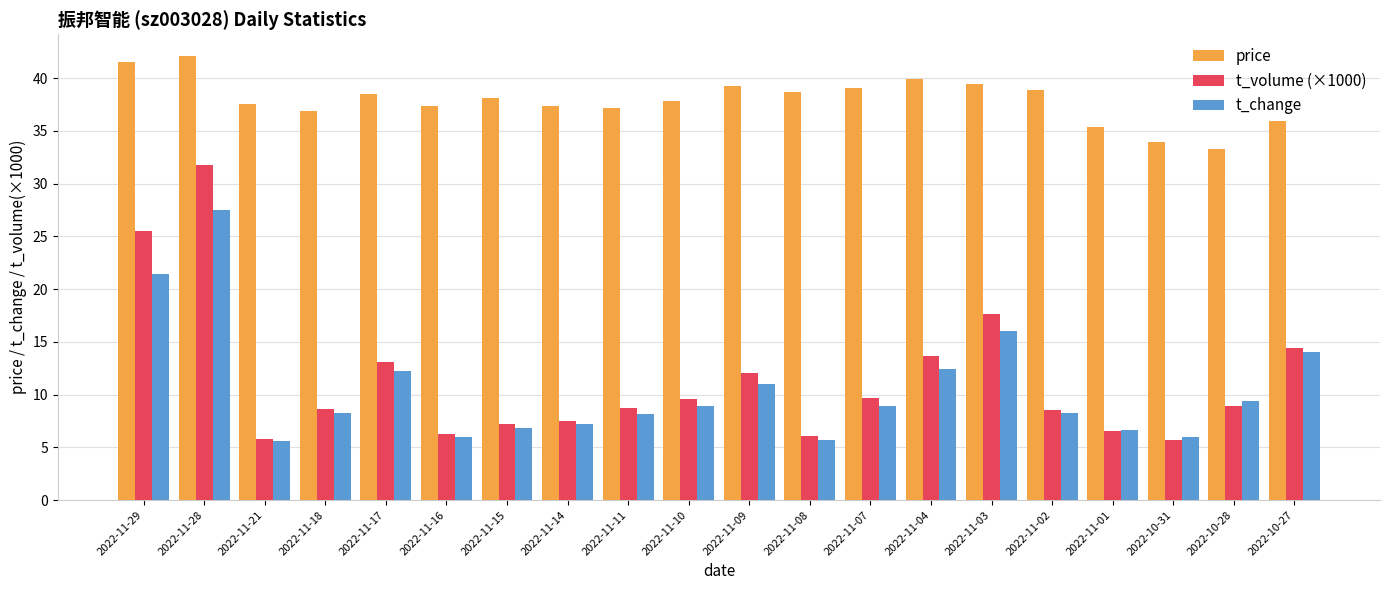

What are all the series names shown in the legend?

price, t_volume (×1000), t_change